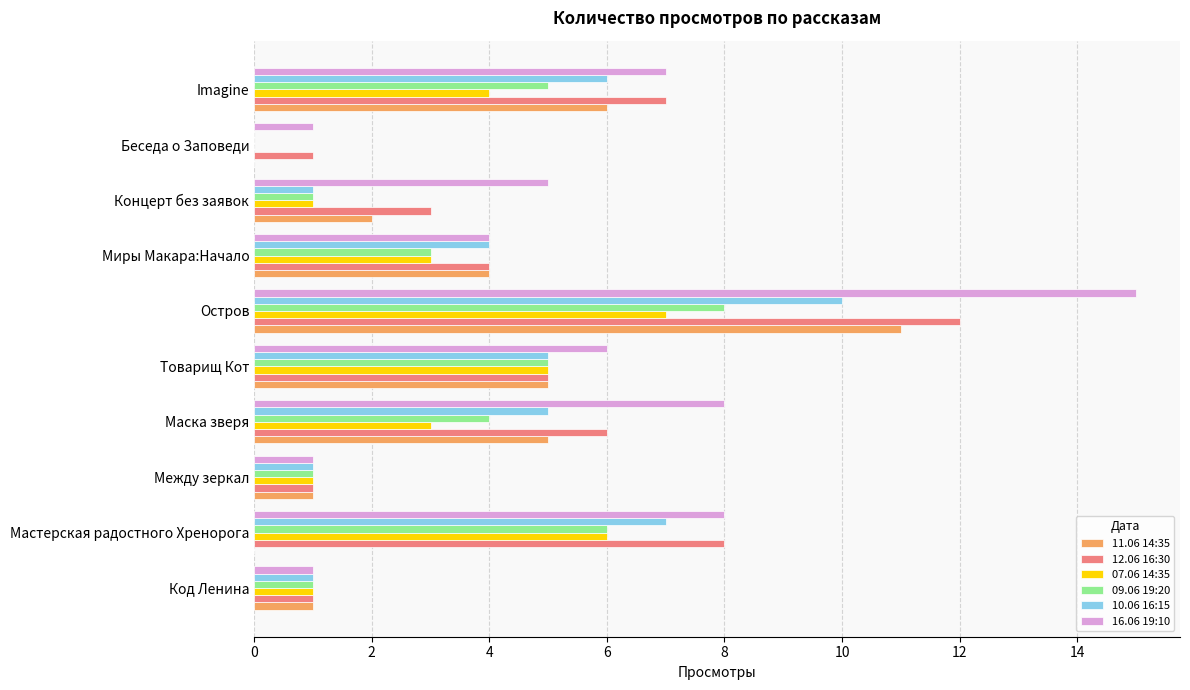

What is the sum of all 09.06 19:20 values?

34